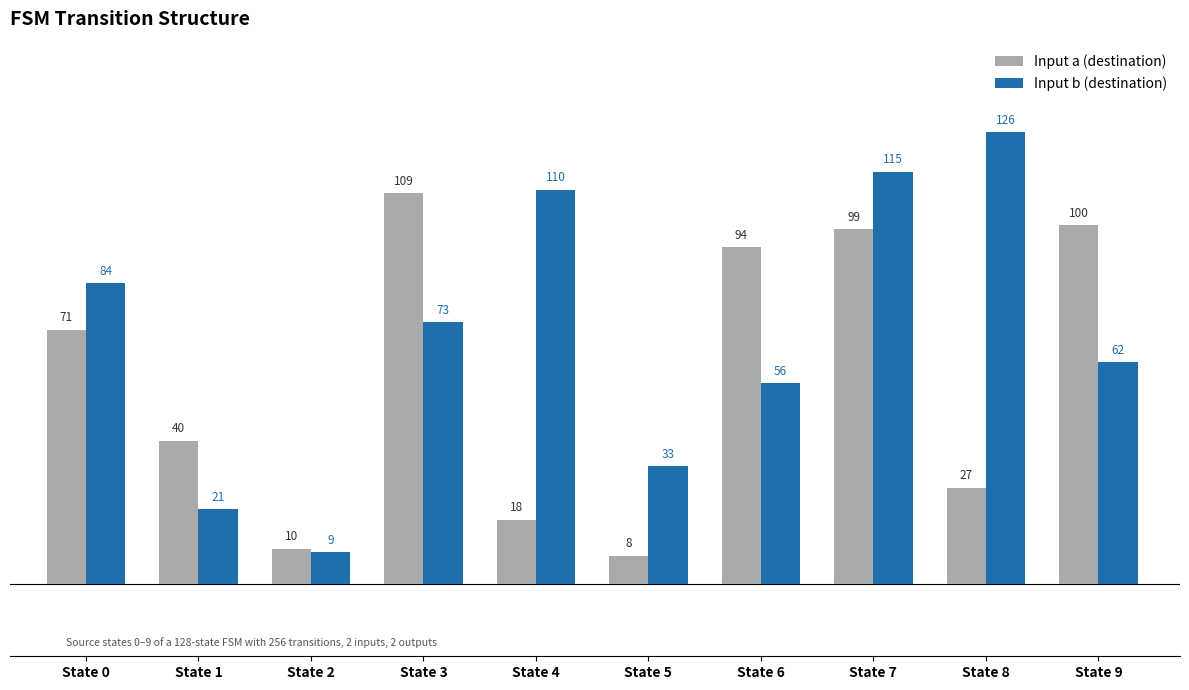

Which series has the widest spread of values?

Input b (destination)